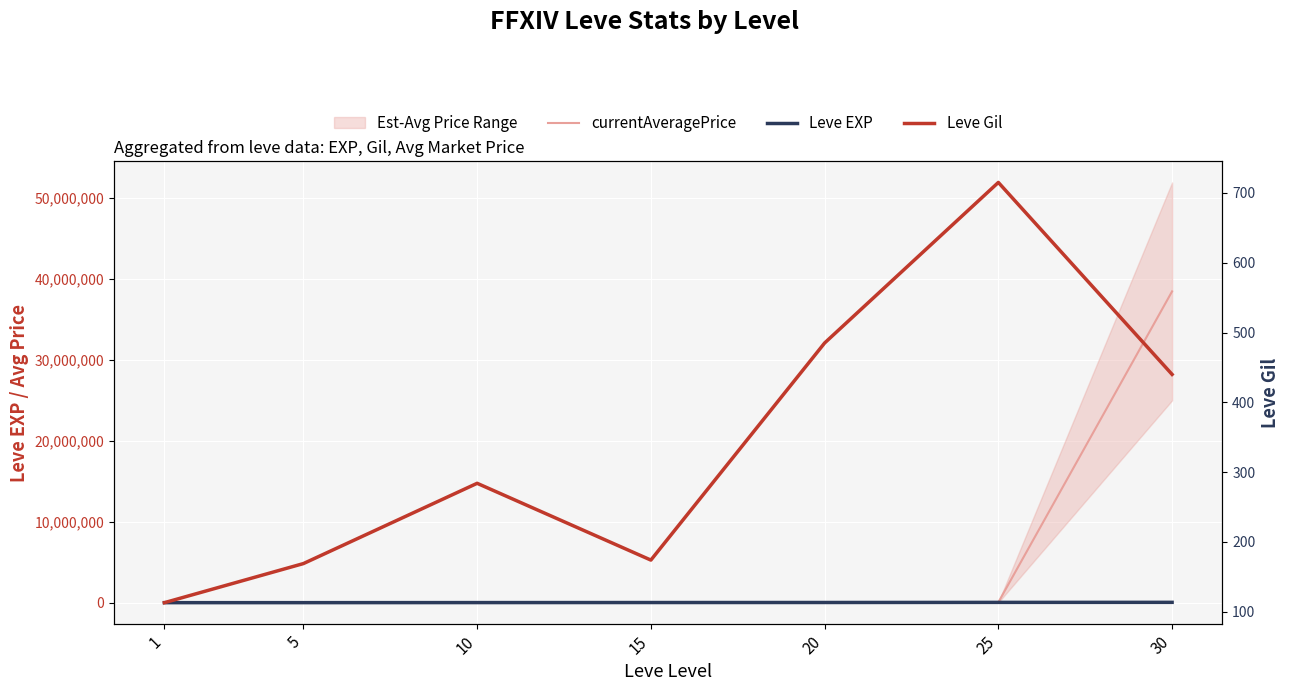

Is it true that Leve EXP equals 21600 at 20?

True